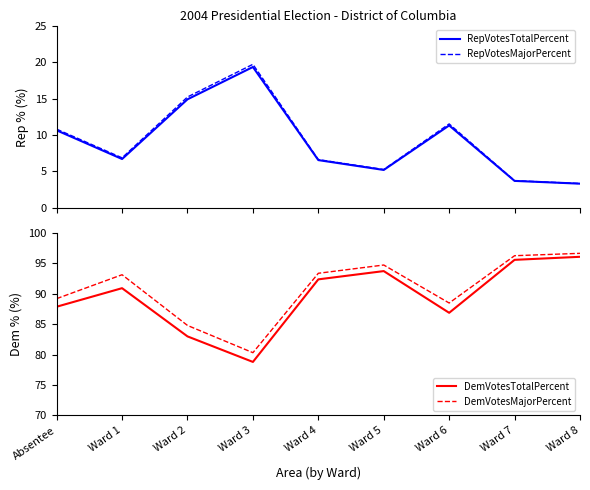

Rank the series at Ward 7 from highest to lowest value.

DemVotesMajorPercent, DemVotesTotalPercent, RepVotesMajorPercent, RepVotesTotalPercent